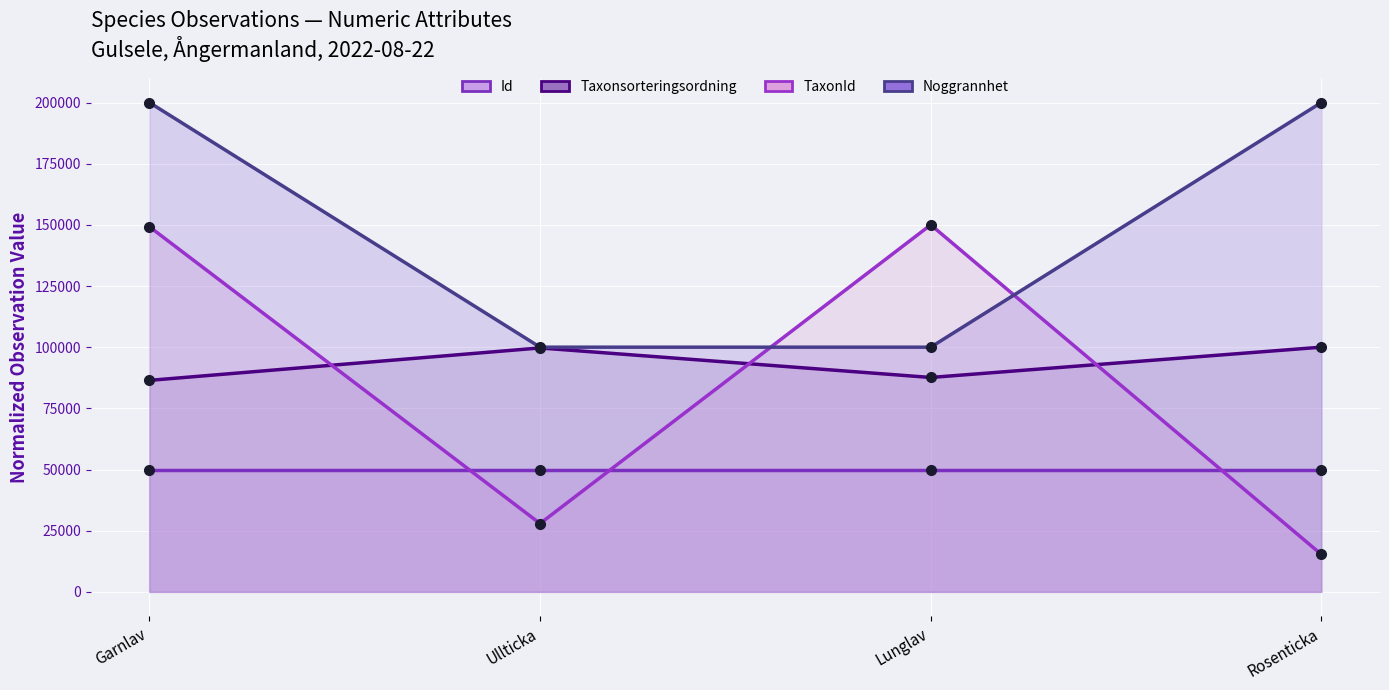

True or false: Id has a value of 13249.4 at Ullticka.

False